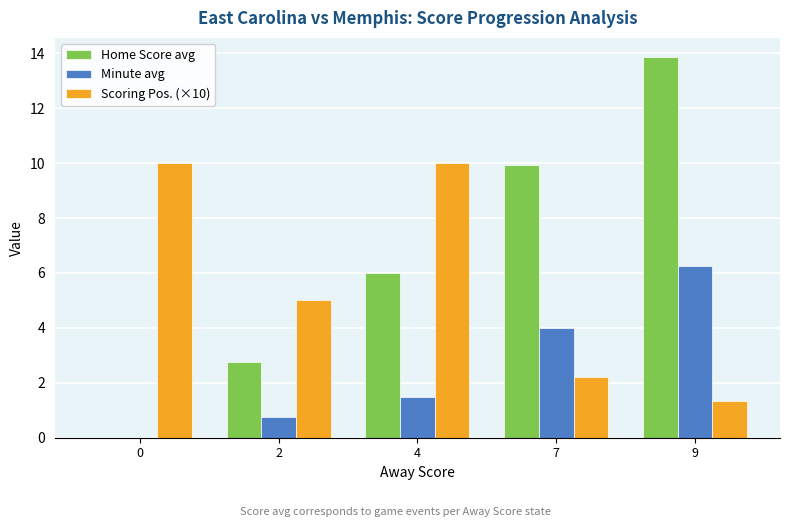

Is it true that Minute avg equals 0.0 at 0?

True